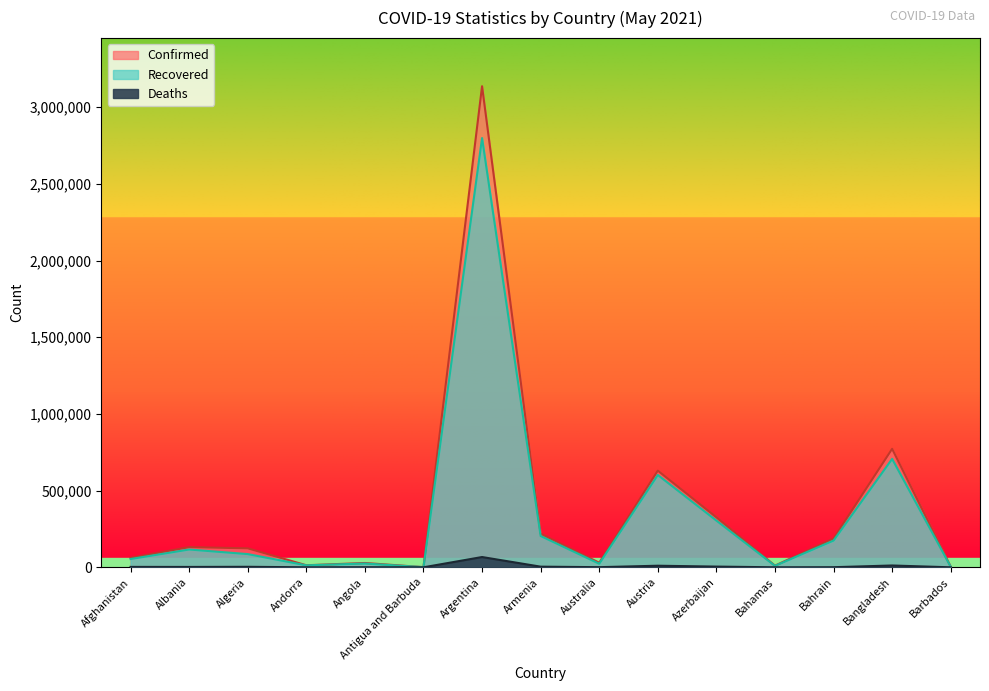

How many series are shown in this chart?

3